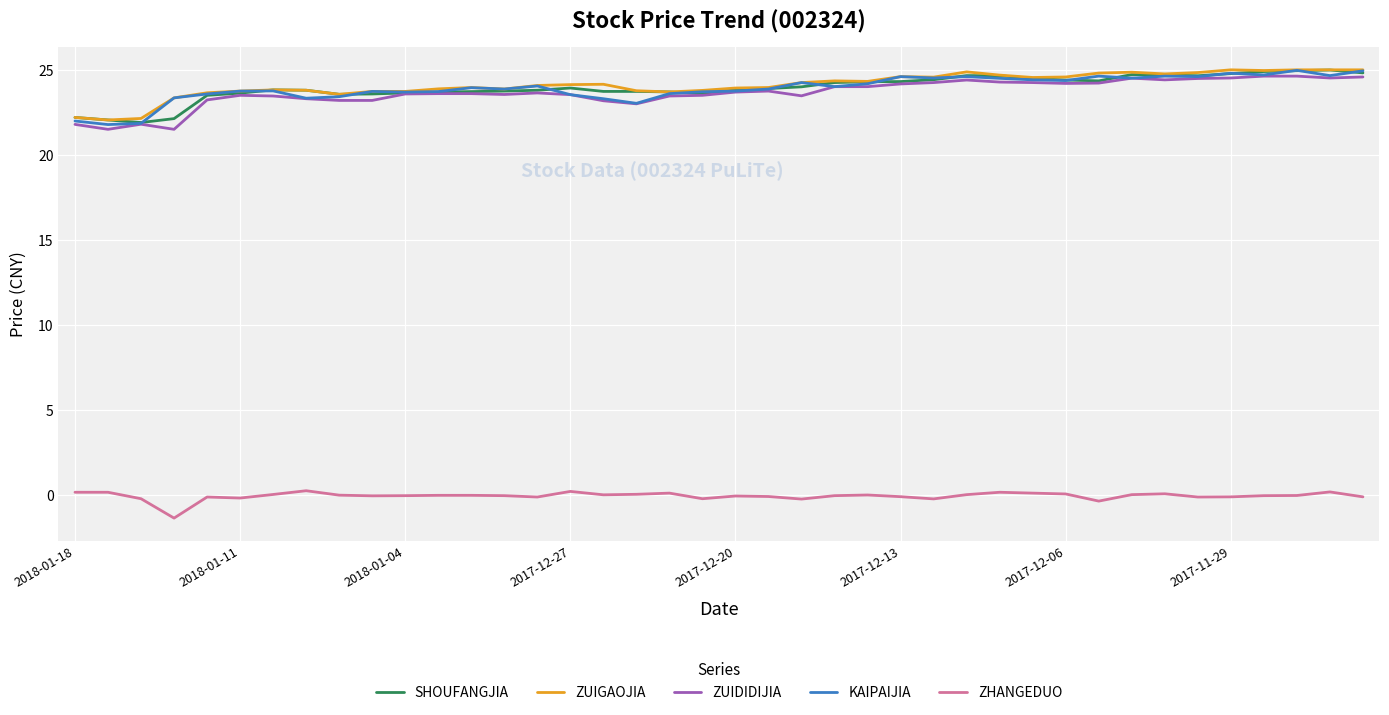

What is the smallest value displayed?

-1.4